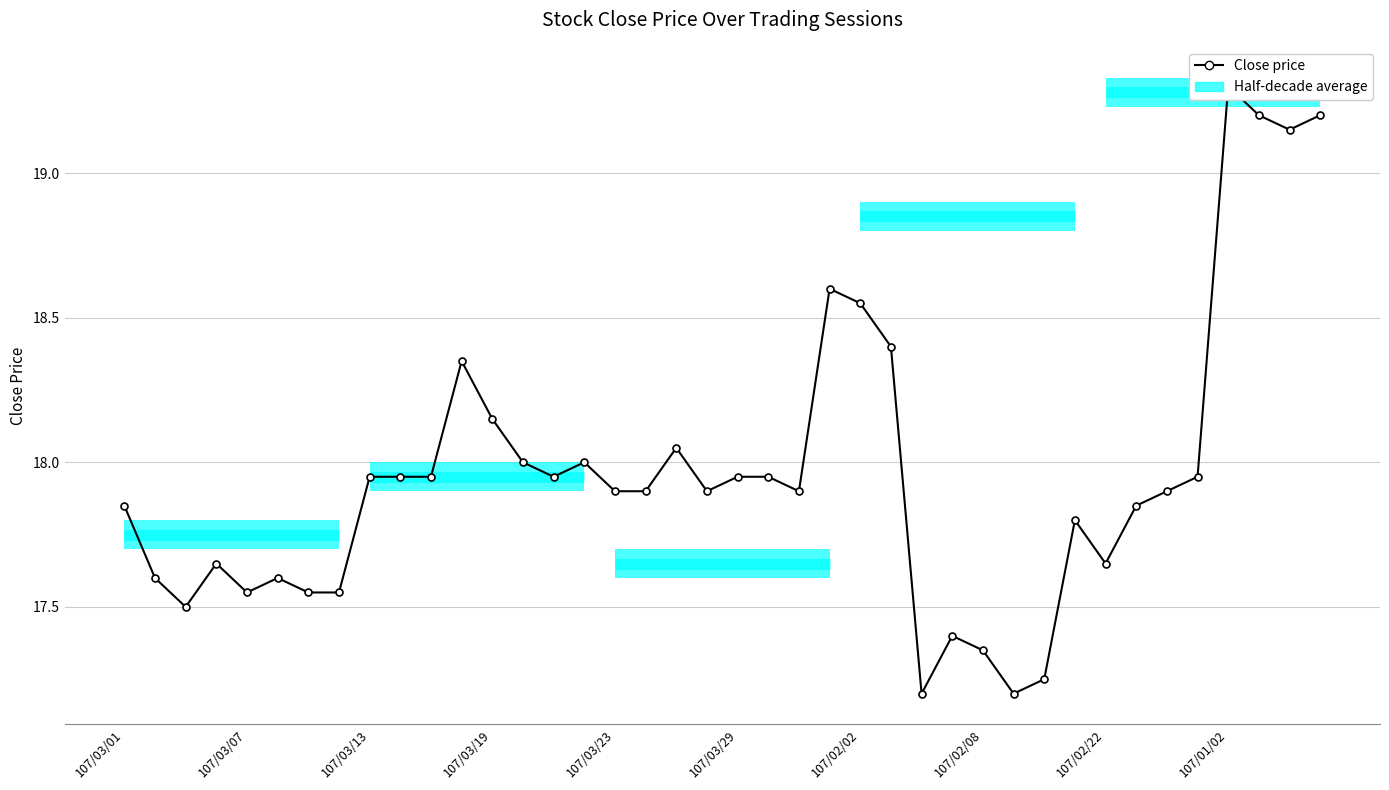

What is the sum of the values at 30 and 28?

34.6